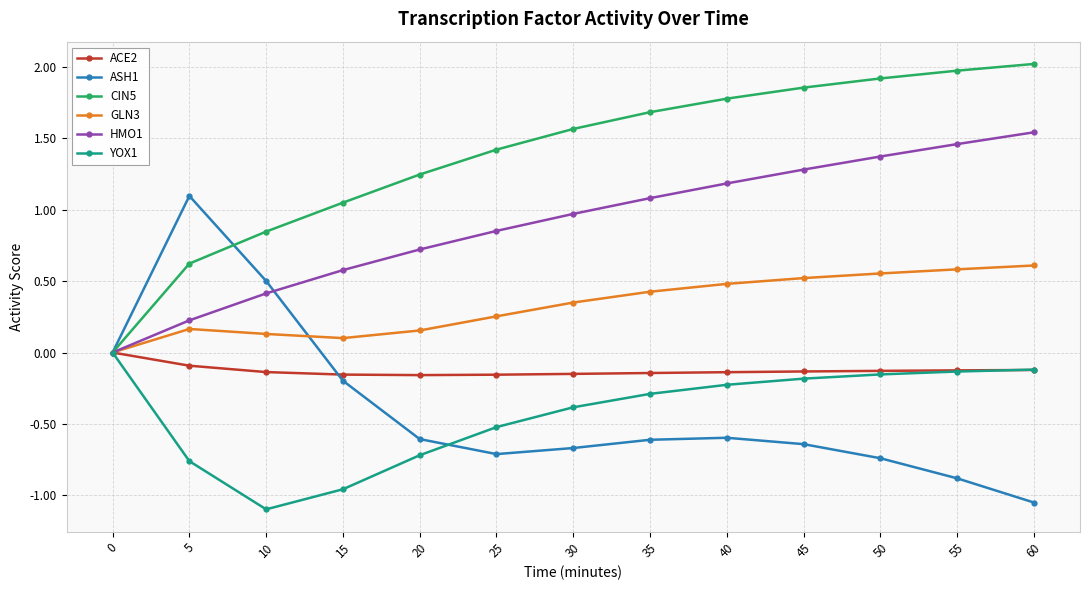

Which series has the largest total across all categories?

CIN5